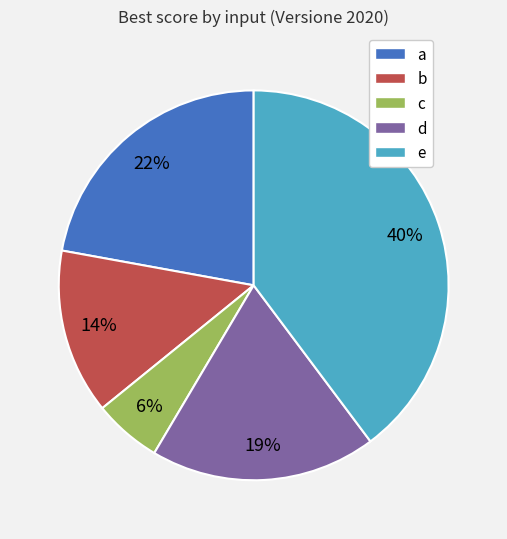

Is b the majority of the pie?

No